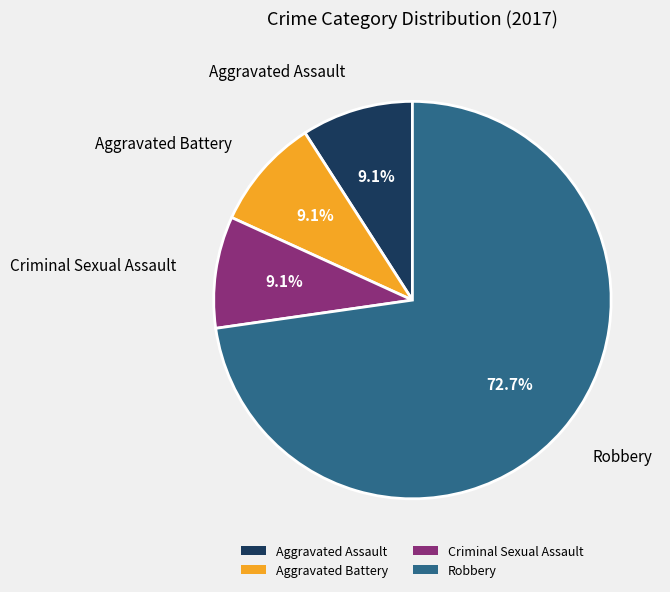

Does any single category account for the majority?

Yes